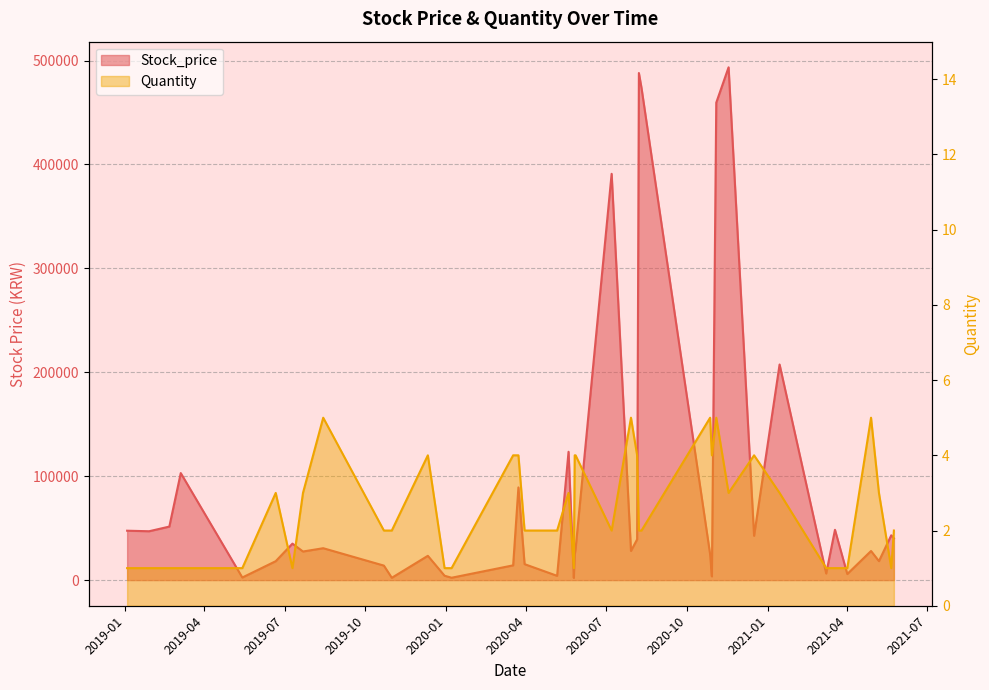

In Stock_price, how many points are lower than both neighbors (excluding endpoints)?

13